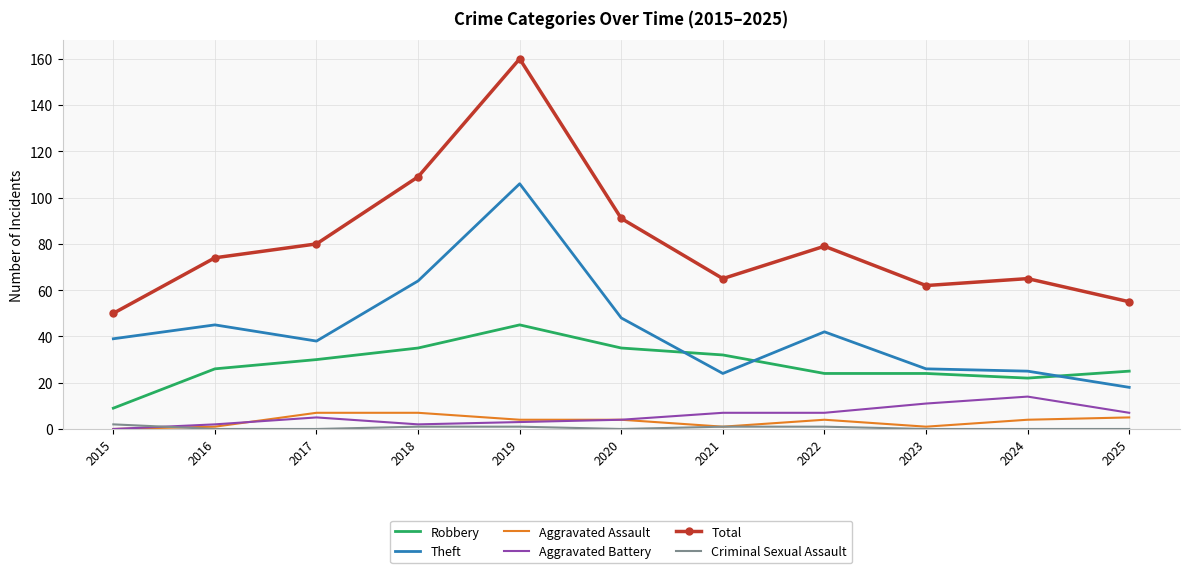

Reading right to left, transcribe all the data shown in this chart.

Robbery: 25	22	24	24	32	35	45	35	30	26	9
Theft: 18	25	26	42	24	48	106	64	38	45	39
Aggravated Assault: 5	4	1	4	1	4	4	7	7	1	0
Aggravated Battery: 7	14	11	7	7	4	3	2	5	2	0
Total: 55	65	62	79	65	91	160	109	80	74	50
Criminal Sexual Assault: 0	0	0	1	1	0	1	1	0	0	2